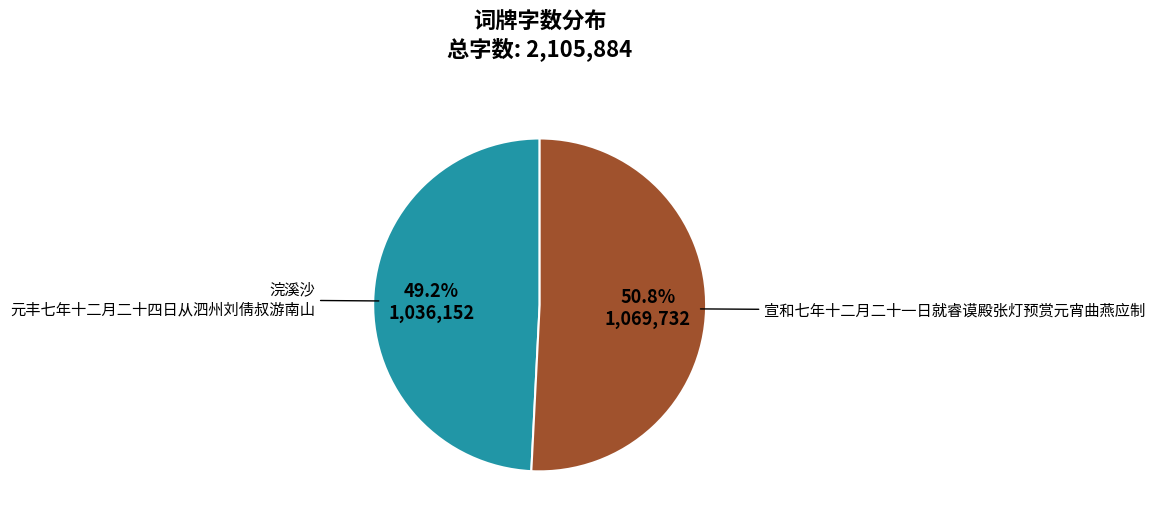

Does any single category account for the majority?

Yes